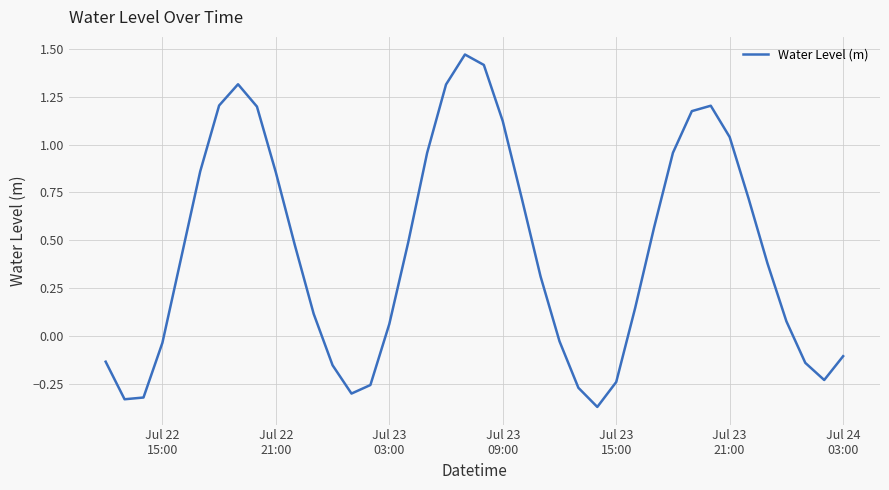

What is the difference between the maximum and minimum values?

1.8